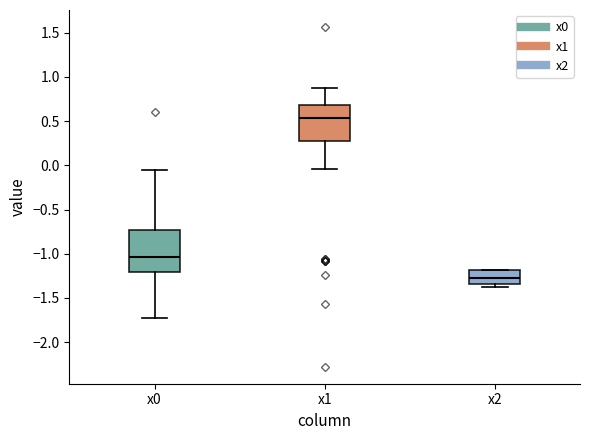

Where is the upper edge of the box for x2 on the y-axis? The values are not printed on the chart, so give them approximately, as read against the axis.

-1.20